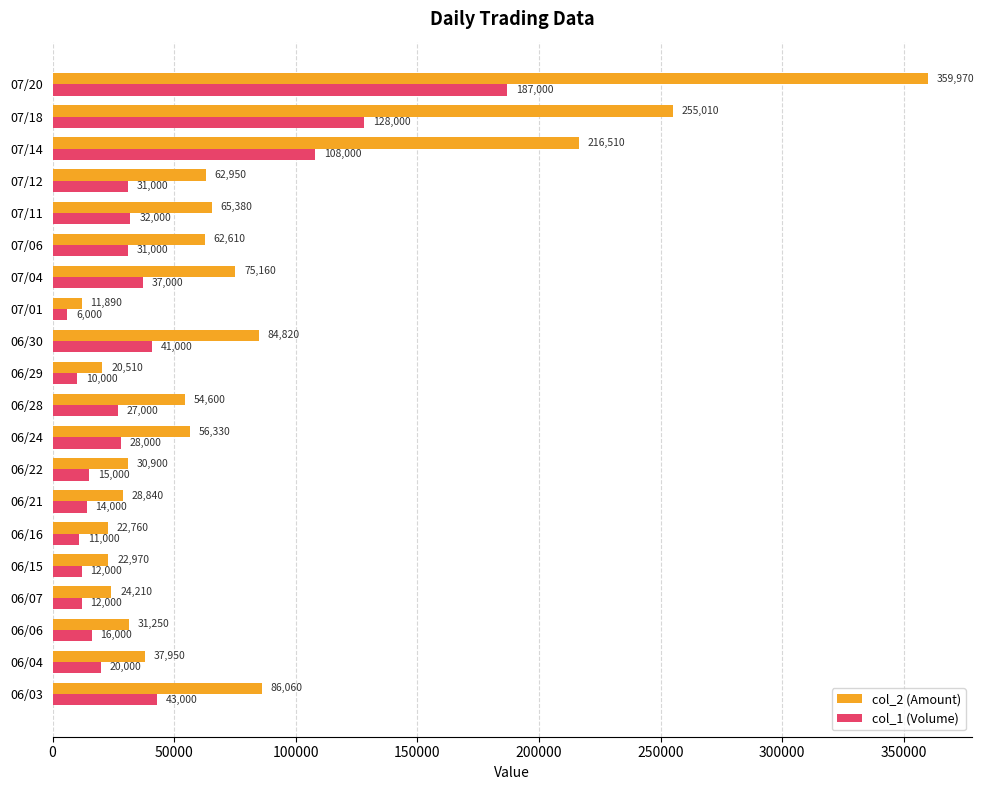

At which label does col_2 (Amount) reach its peak?

07/20